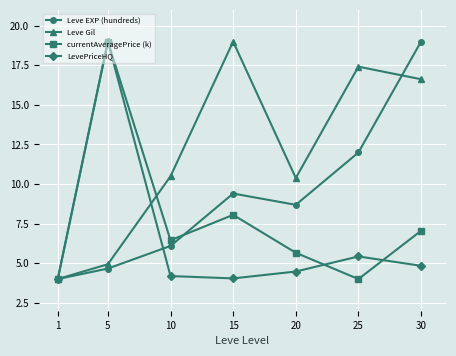

At how many categories does at least one series exceed 15?

4